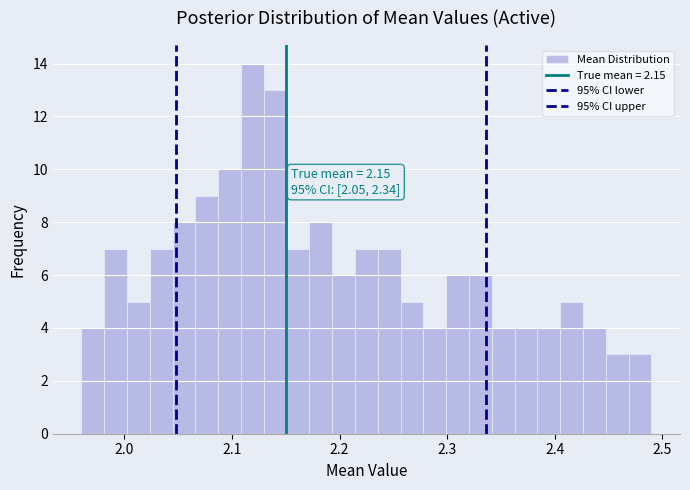

Read against the x-axis, roughly where is the centre of the tallest bar?

2.12